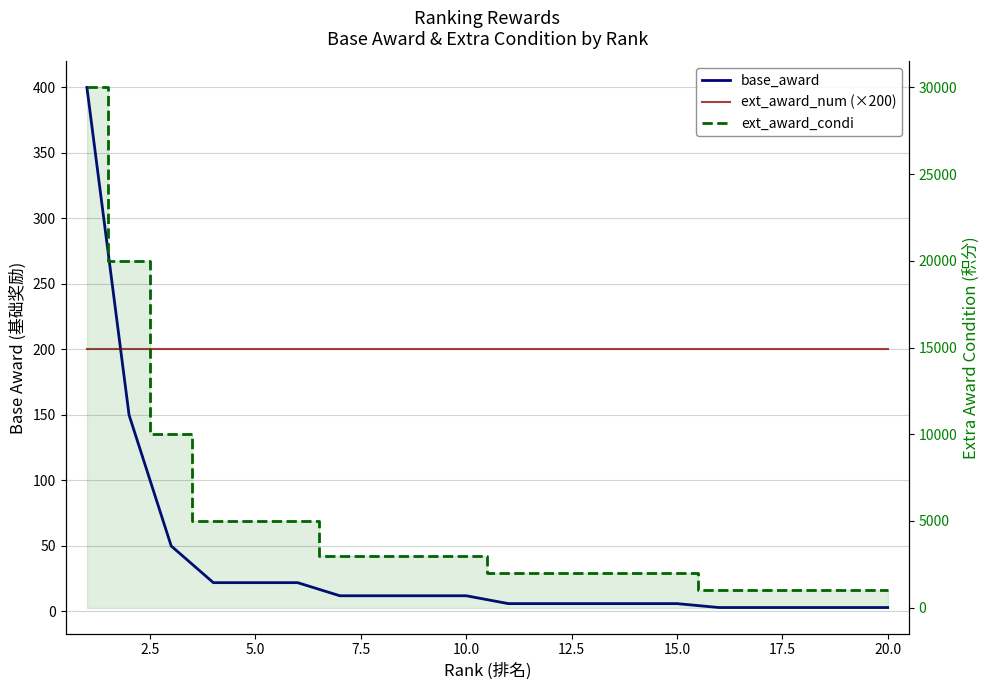

What is the difference between the maximum and minimum values in the ext_award_condi series?

29000